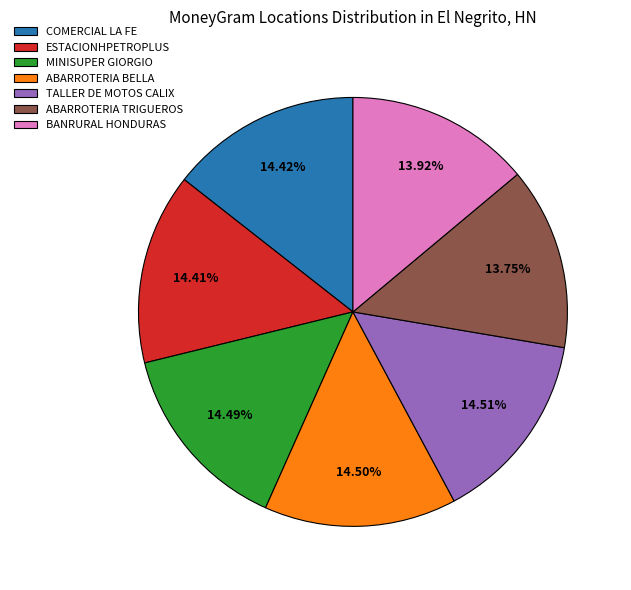

What percentage is the TALLER DE MOTOS CALIX slice, to the nearest percent?

15%